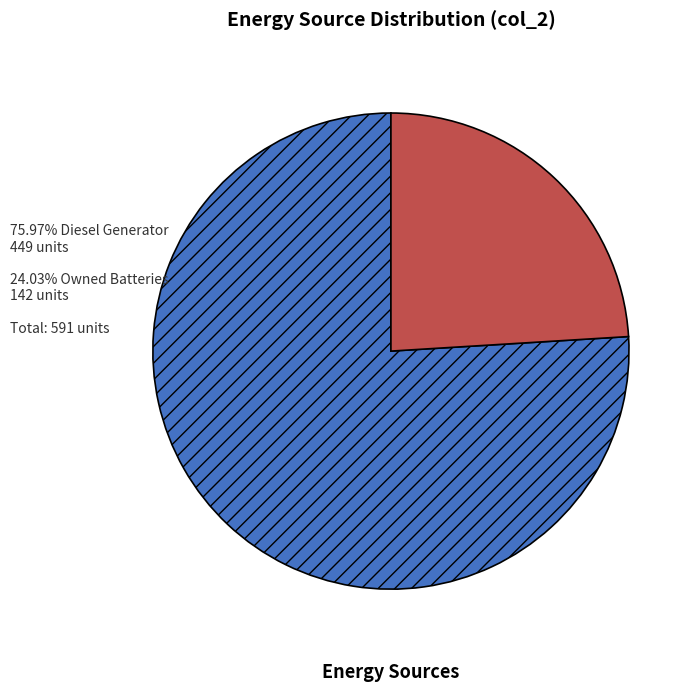

How many segments does this pie chart have?

2